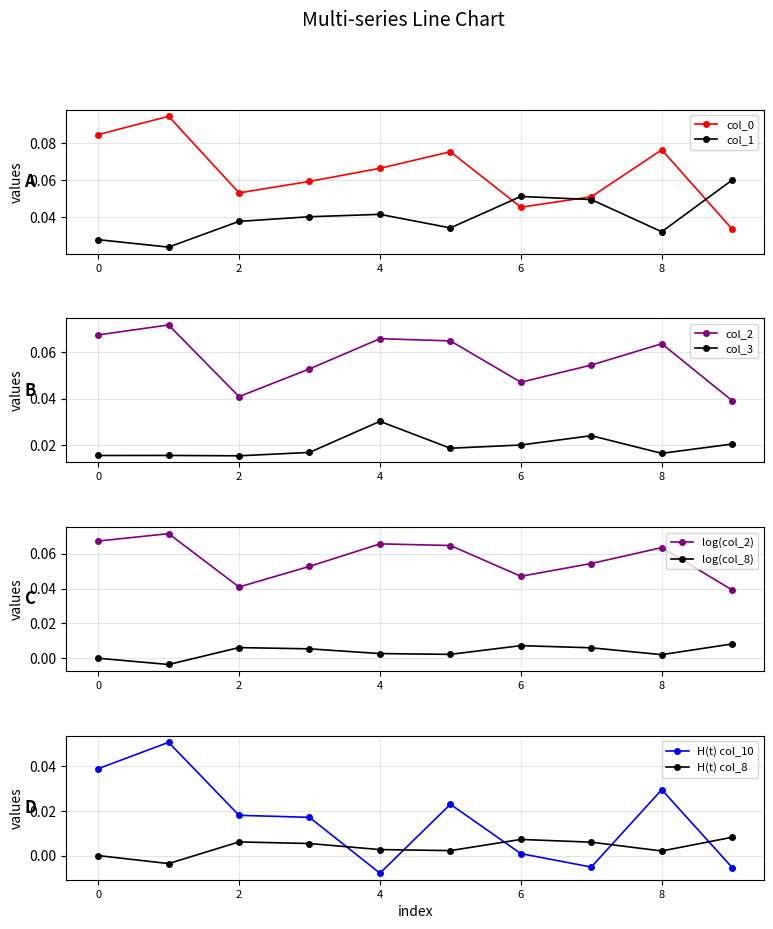

True or false: col_3 and col_2 cross at least once.

False